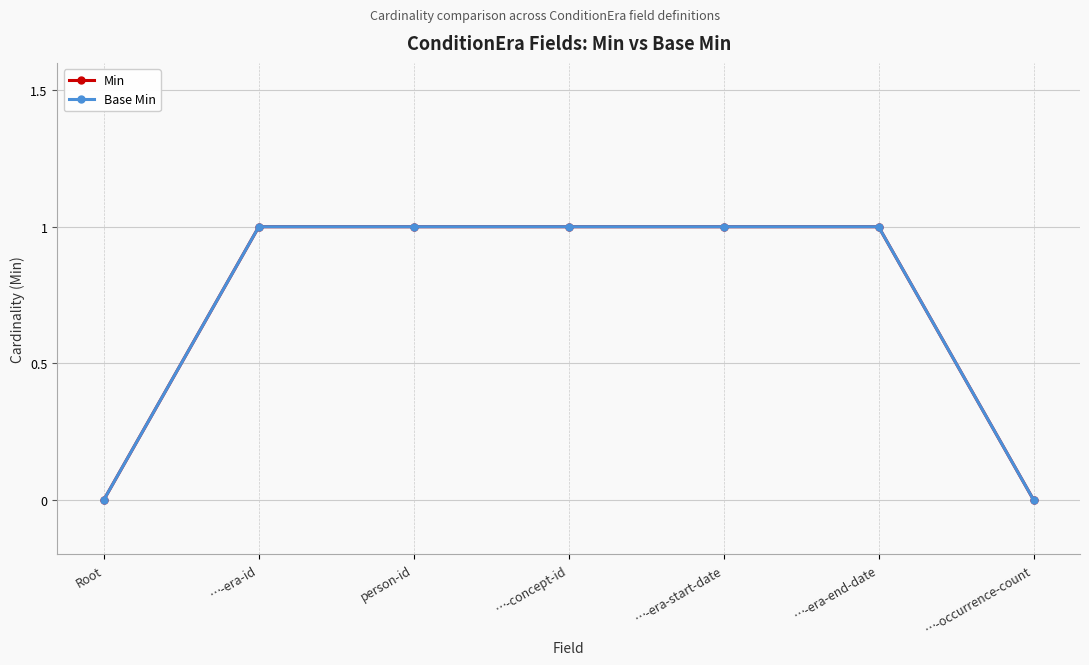

Does the chart have visible grid lines?

Yes